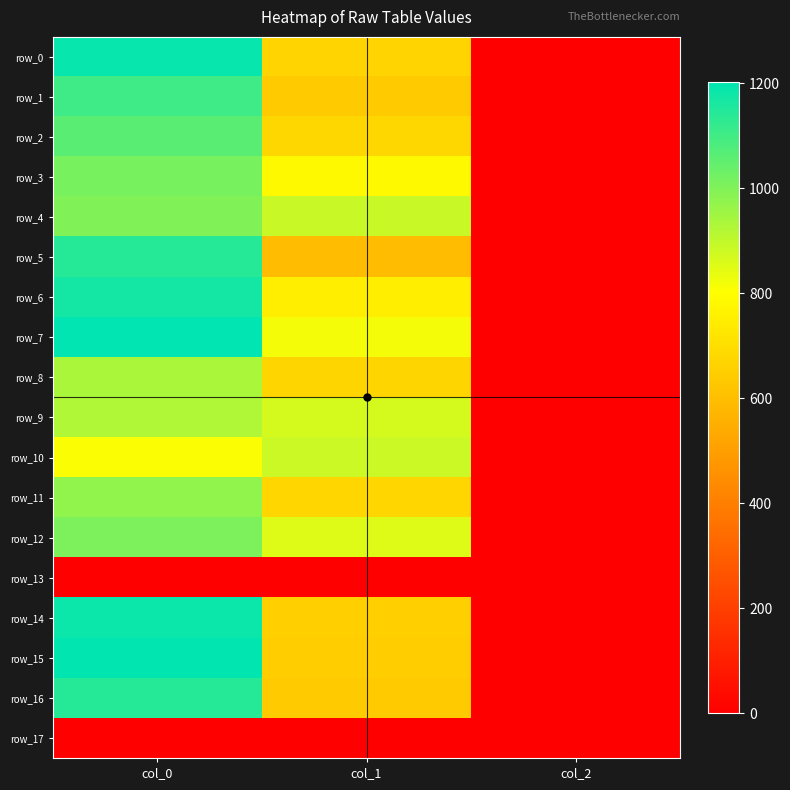

List the labels in order of row_2 value, smallest first.

col_2, col_1, col_0